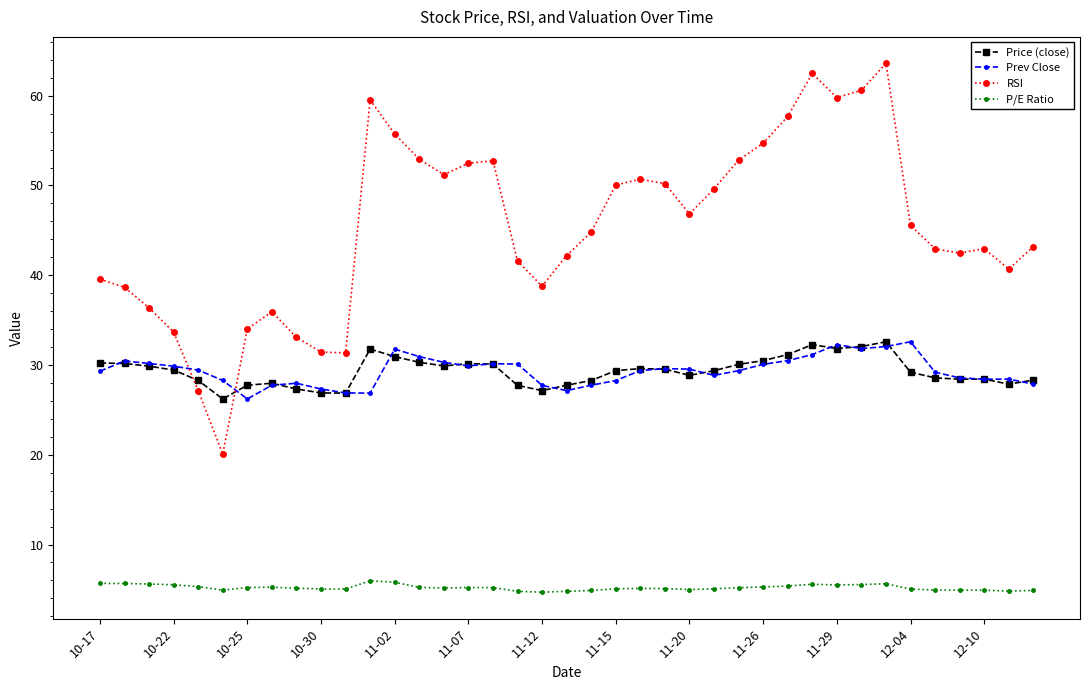

After their last crossing, which series has the higher values: Prev Close or RSI?

RSI